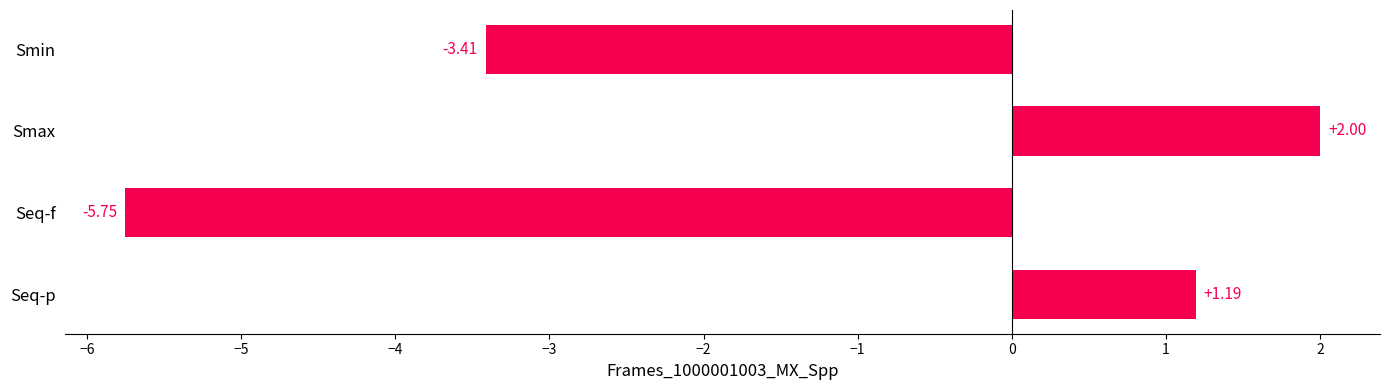

Rank the categories by value from lowest to highest.

Seq-f, Smin, Seq-p, Smax